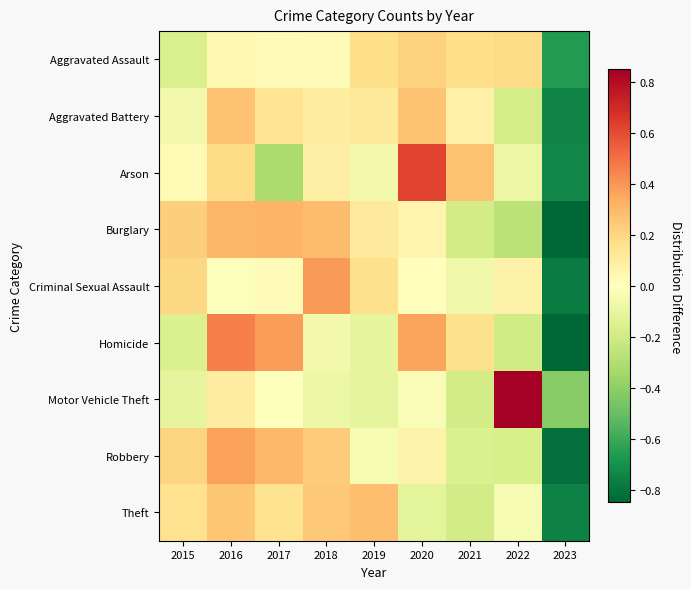

Reading left to right, transcribe all the data shown in this chart.

Aggravated Assault: 2015=-0.2	2016=0.0	2017=0.0	2018=0.0	2019=0.2	2020=0.2	2021=0.2	2022=0.2	2023=-0.7
Aggravated Battery: 2015=-0.1	2016=0.3	2017=0.1	2018=0.1	2019=0.1	2020=0.3	2021=0.1	2022=-0.2	2023=-0.7
Arson: 2015=0.0	2016=0.2	2017=-0.3	2018=0.1	2019=-0.1	2020=0.6	2021=0.3	2022=-0.1	2023=-0.7
Burglary: 2015=0.2	2016=0.3	2017=0.3	2018=0.3	2019=0.1	2020=0.1	2021=-0.2	2022=-0.3	2023=-0.8
Criminal Sexual Assault: 2015=0.2	2016=-0.0	2017=0.0	2018=0.4	2019=0.2	2020=0.0	2021=-0.1	2022=0.1	2023=-0.8
Homicide: 2015=-0.2	2016=0.5	2017=0.4	2018=-0.1	2019=-0.1	2020=0.4	2021=0.2	2022=-0.2	2023=-0.8
Motor Vehicle Theft: 2015=-0.1	2016=0.1	2017=-0.0	2018=-0.1	2019=-0.1	2020=-0.0	2021=-0.2	2022=0.8	2023=-0.4
Robbery: 2015=0.2	2016=0.4	2017=0.3	2018=0.2	2019=-0.0	2020=0.1	2021=-0.2	2022=-0.2	2023=-0.8
Theft: 2015=0.2	2016=0.3	2017=0.1	2018=0.2	2019=0.3	2020=-0.1	2021=-0.2	2022=-0.0	2023=-0.8